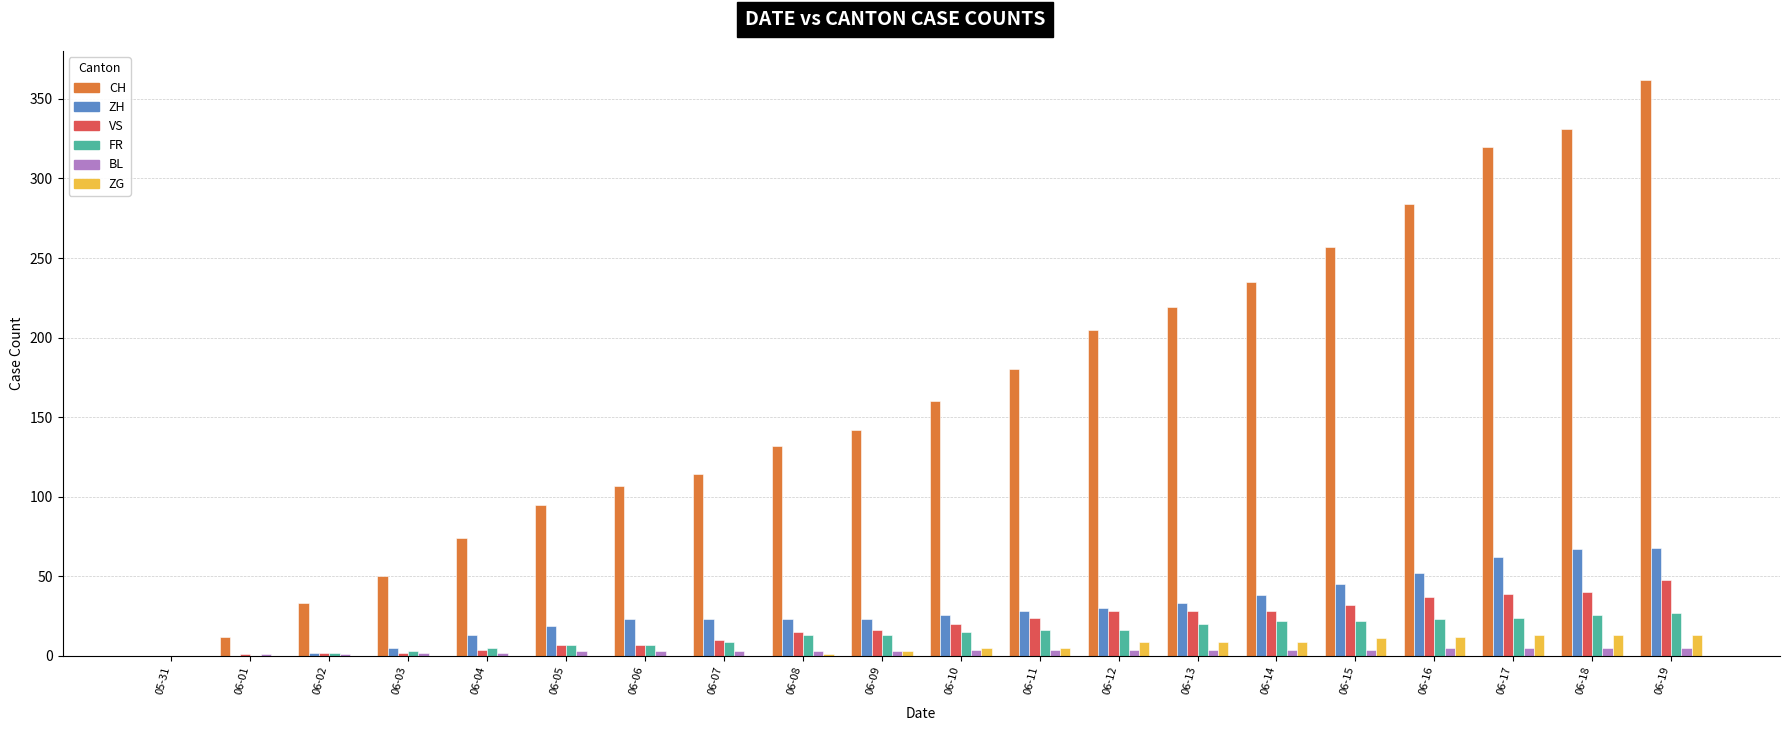

At which category does the chart reach its peak across all series?

06-19